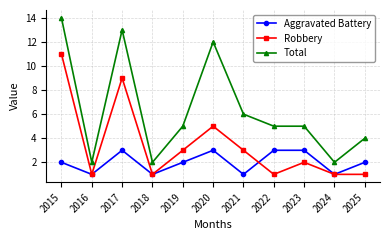

Which category has the highest value in the Total series?

2015